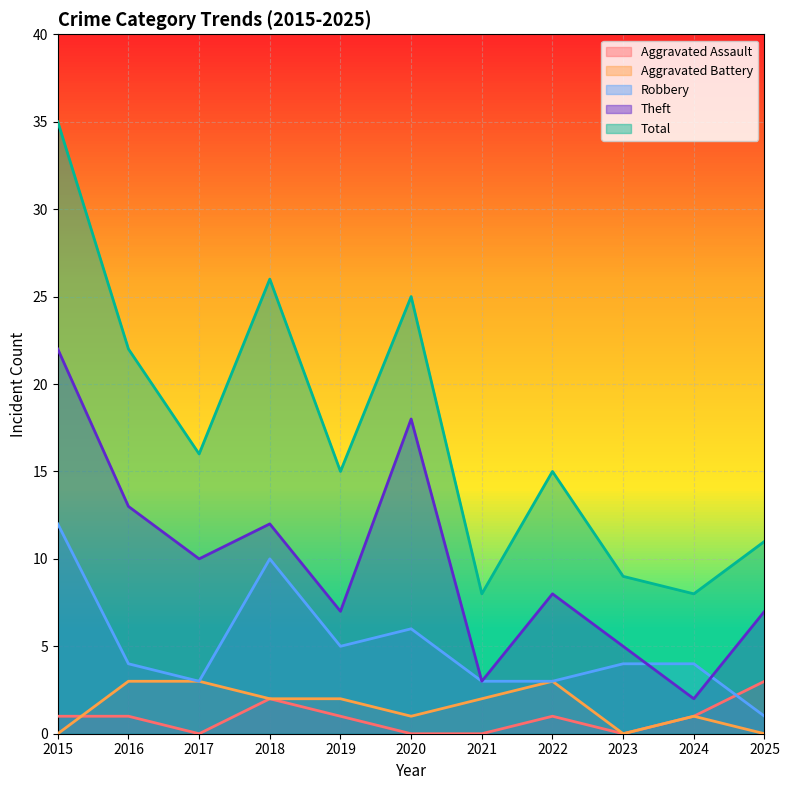

At which label is Aggravated Assault closest to 1?

2015